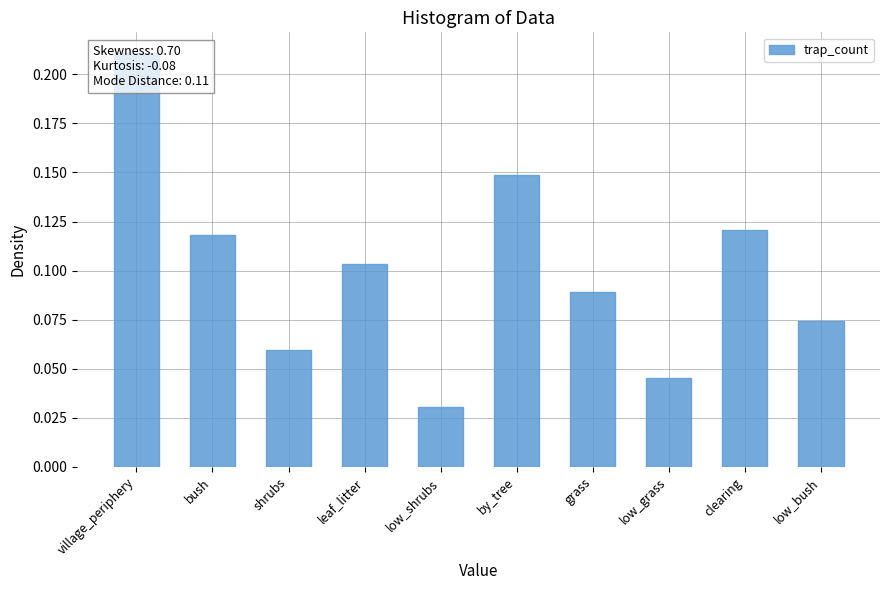

Count the values in the range 0 to 1.

10